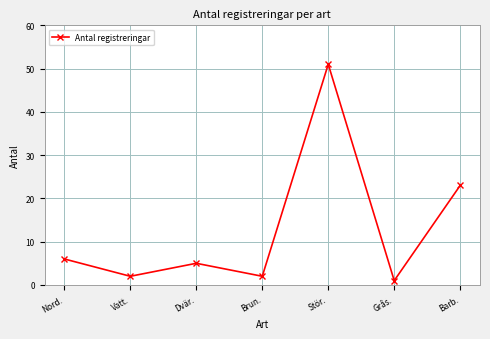

The chart shows a value of 2 at Dvär.. True or false?

False